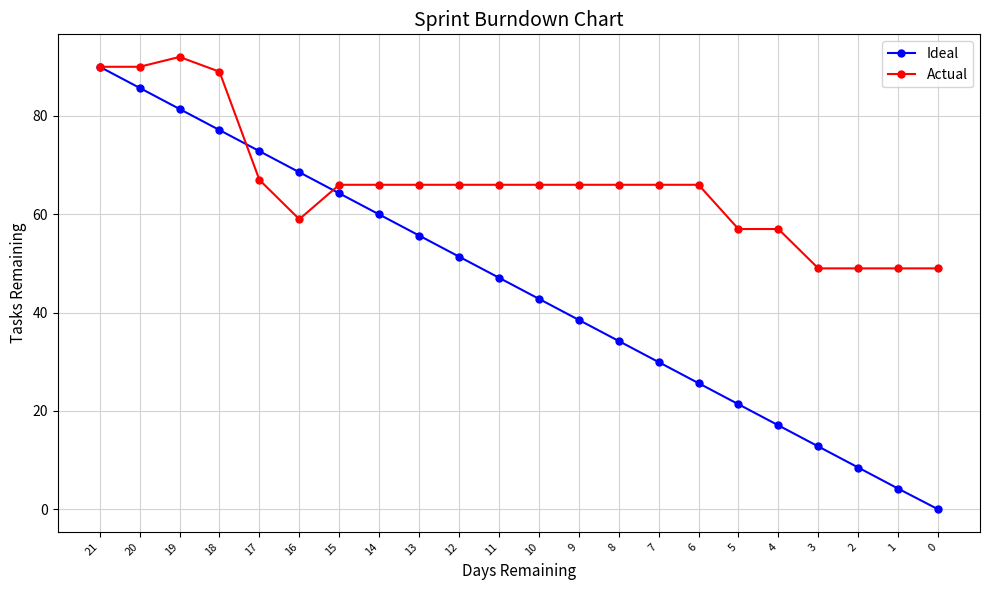

What is the value of the Actual point at the 18th from the left?

57.0